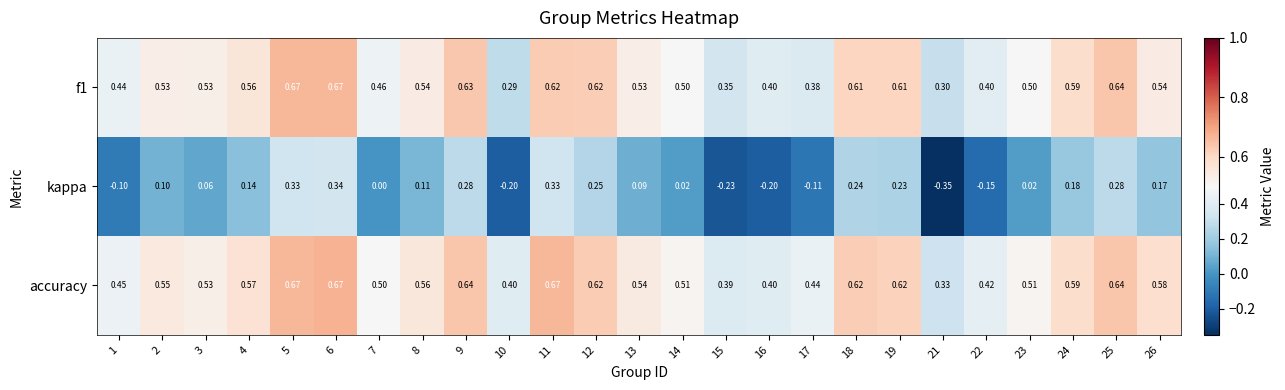

Which series has the largest total across all categories?

accuracy